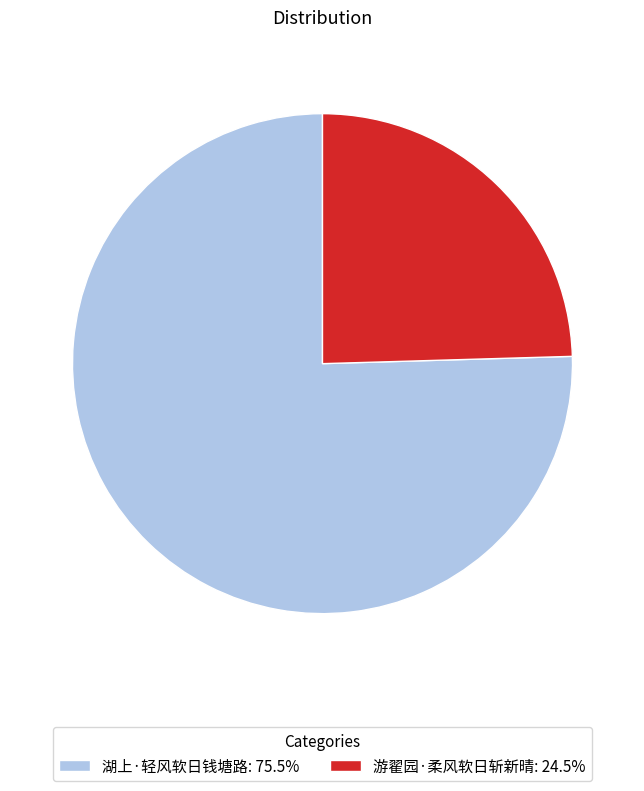

How many slices are in this pie chart?

2